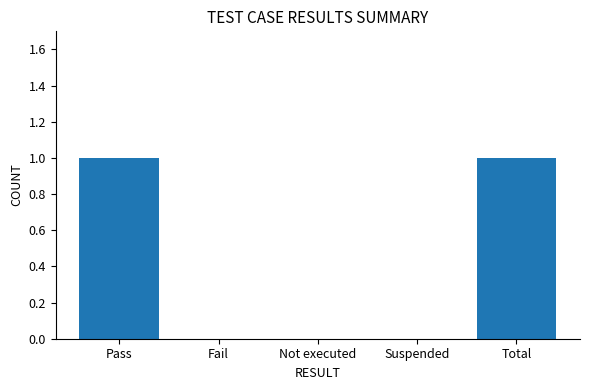

Which has a higher value, Suspended or Pass?

Pass